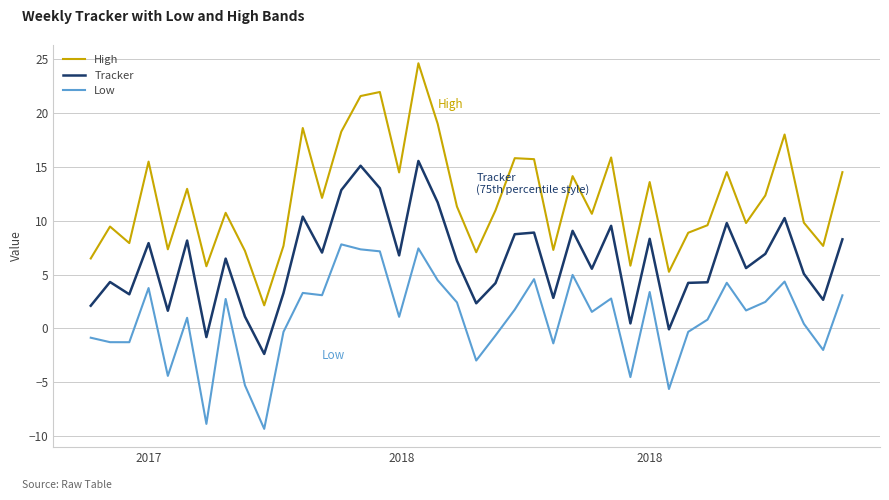

True or false: High and Tracker intersect in this chart.

False